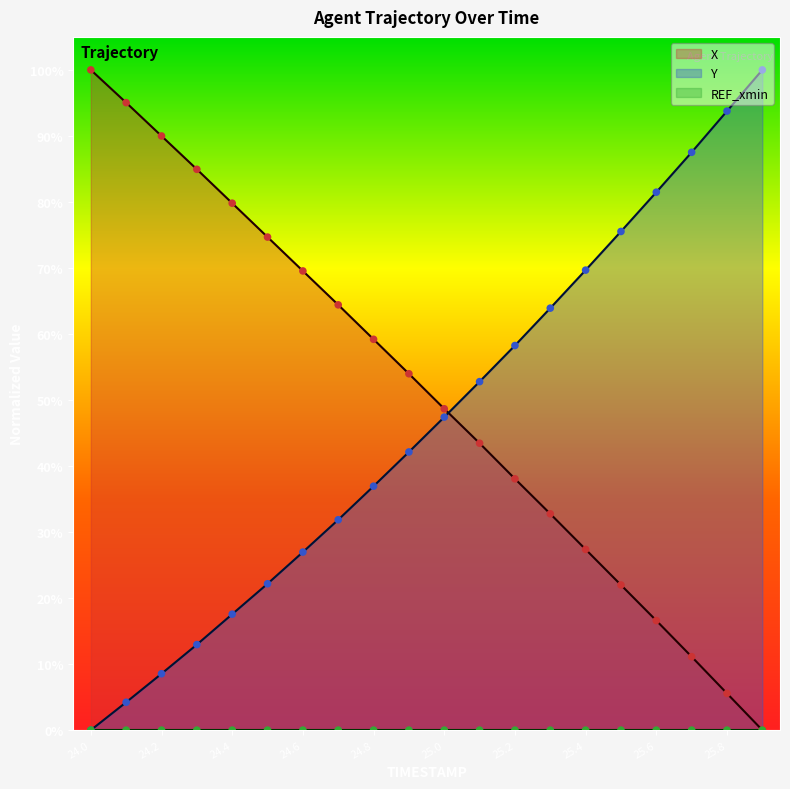

Which series contains the lowest Y value?

X